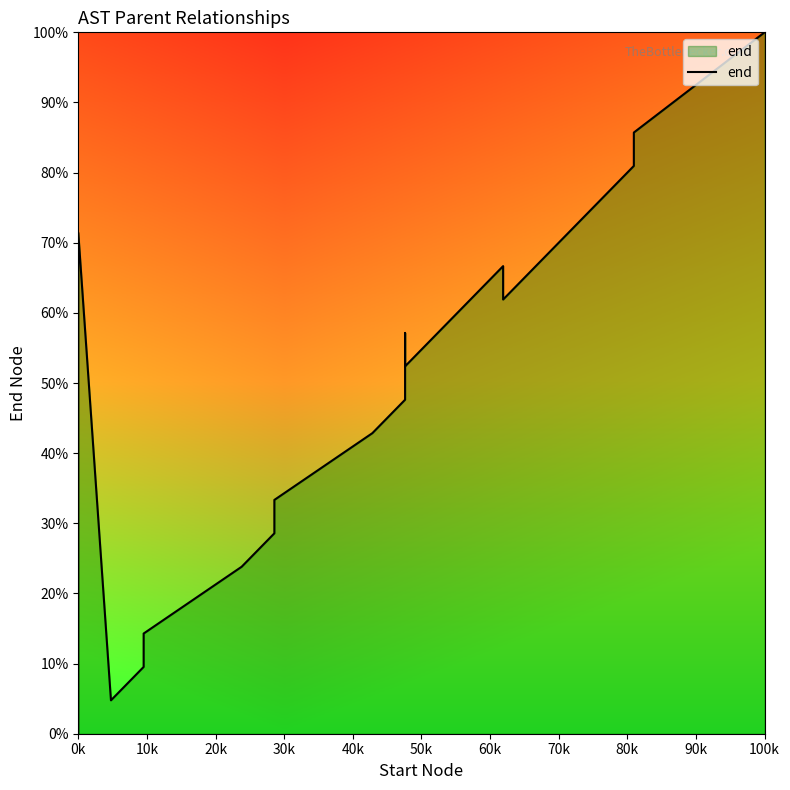

What is the label of the 10th point from the left?

90k